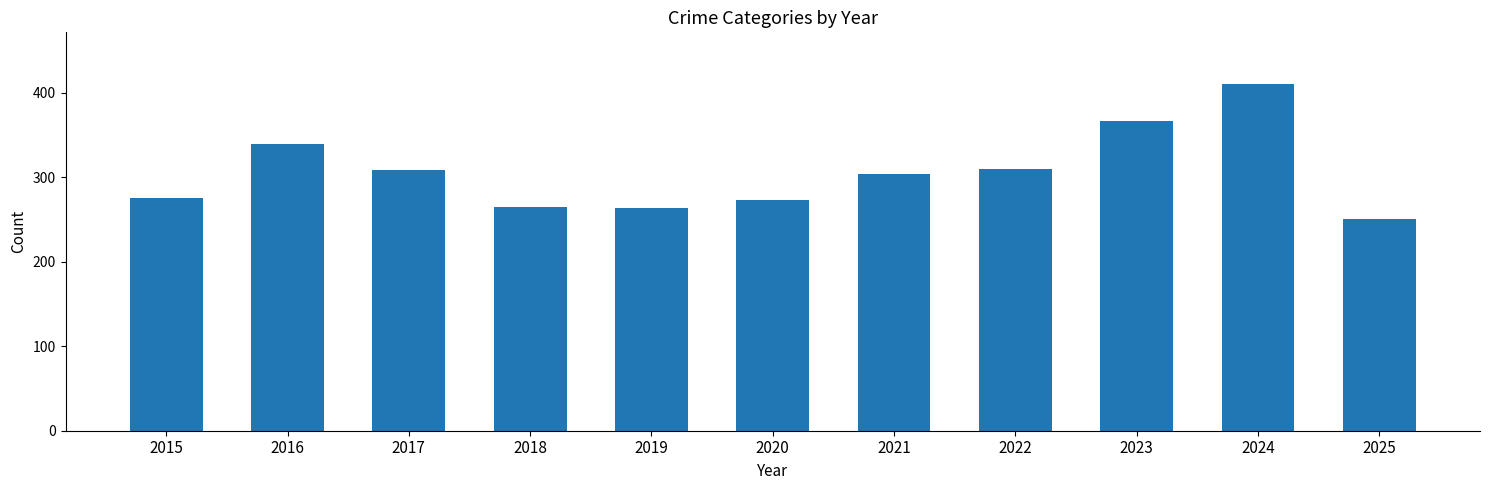

Is it true that the value at 2018 is 265?

True